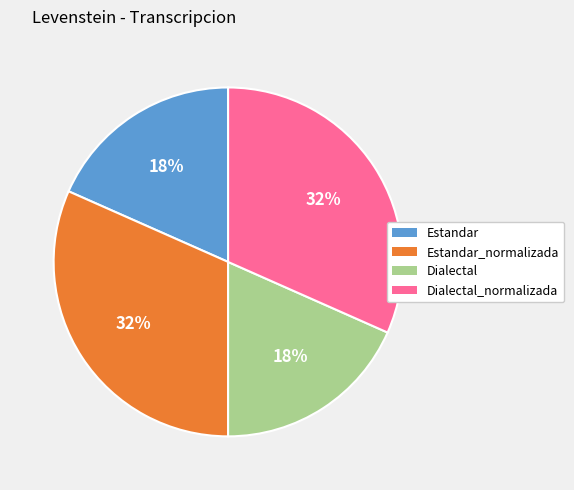

Do Dialectal and Estandar together represent more than half of the pie?

No